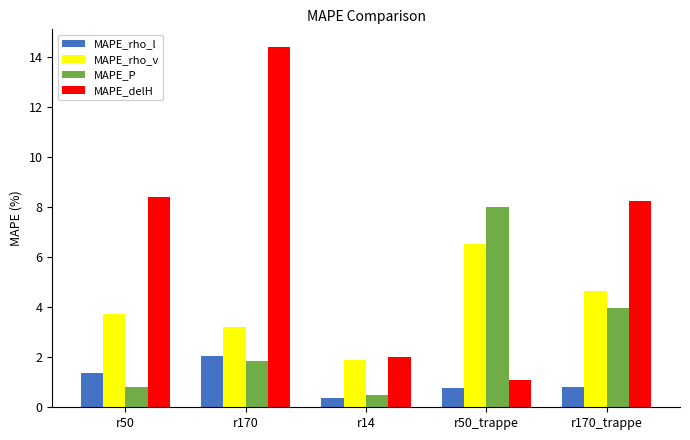

The value of MAPE_delH at r170 is 14.4. True or false?

True